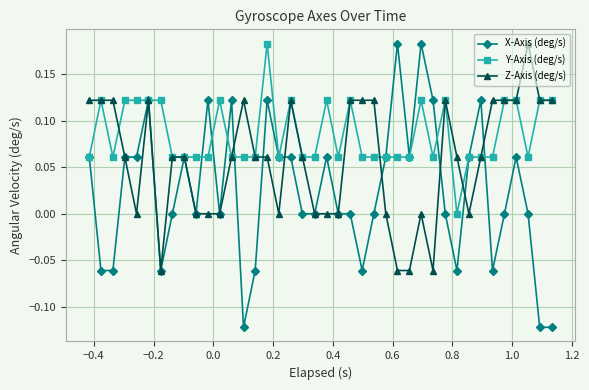

True or false: X-Axis (deg/s) has more than 0 points higher than both neighbors.

True